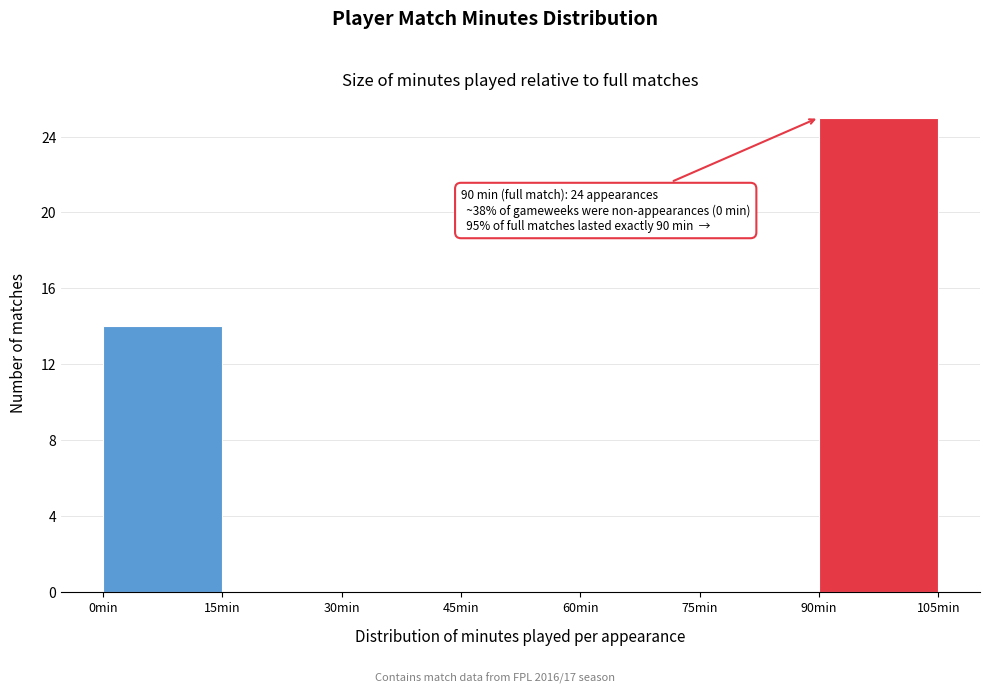

Over which range of the x-axis is the bar tallest?

90 to 105